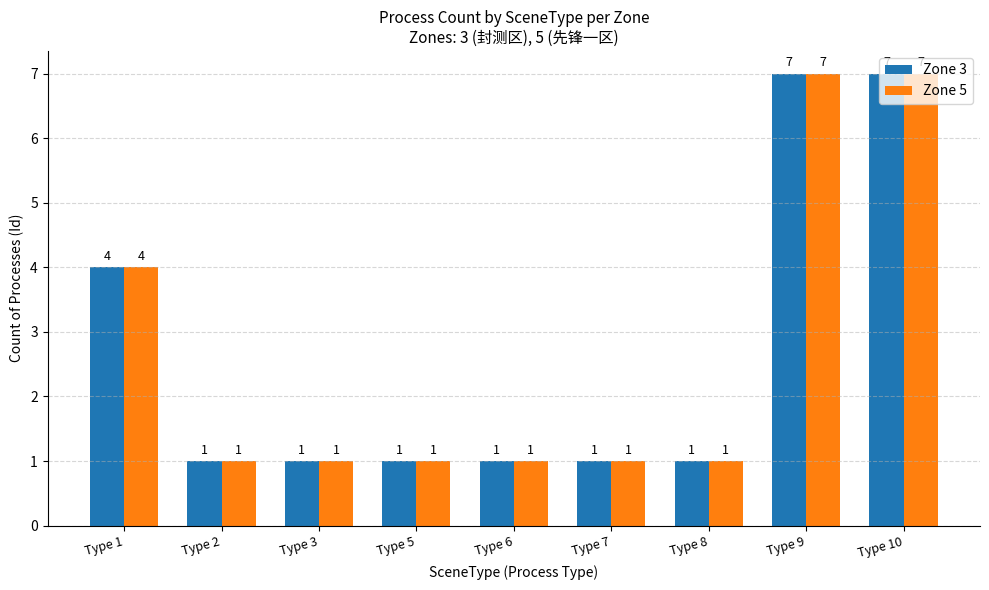

How many bars are there in total?

18